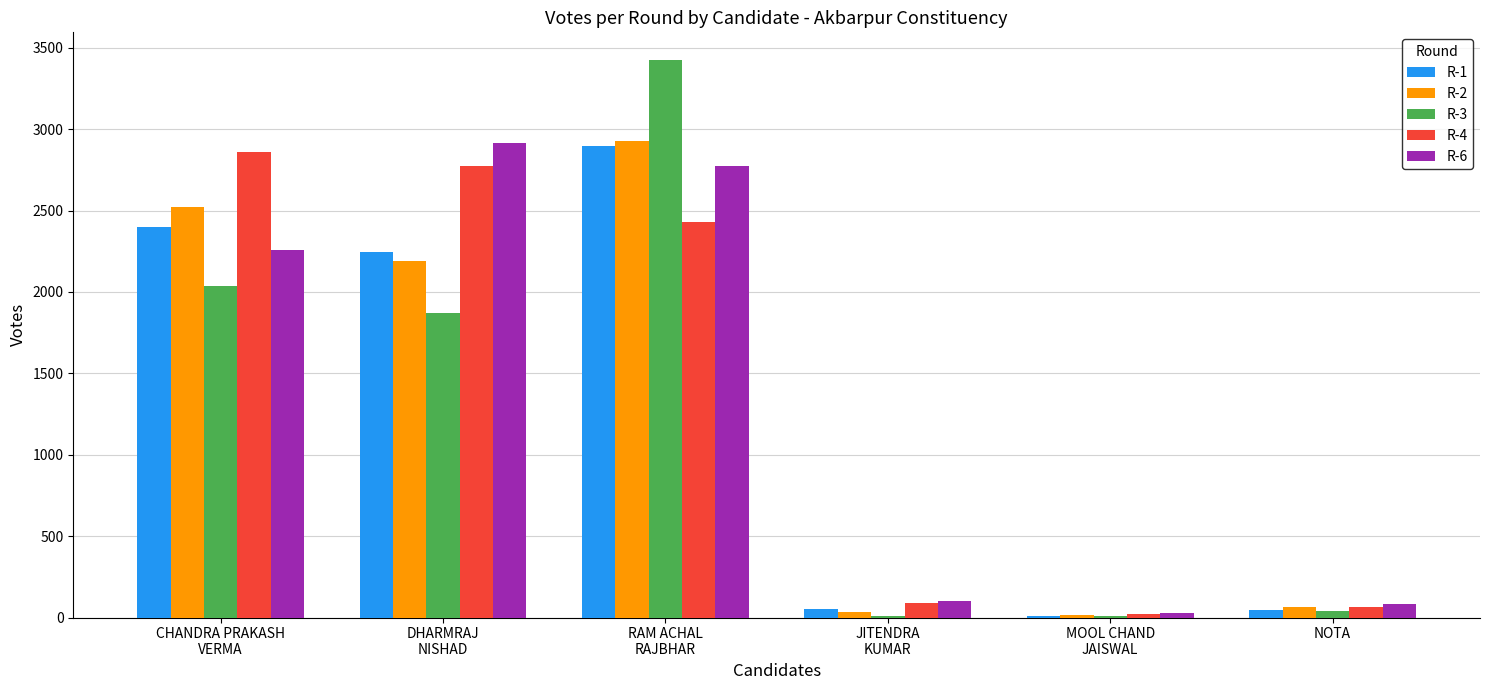

How many groups of bars are there?

6